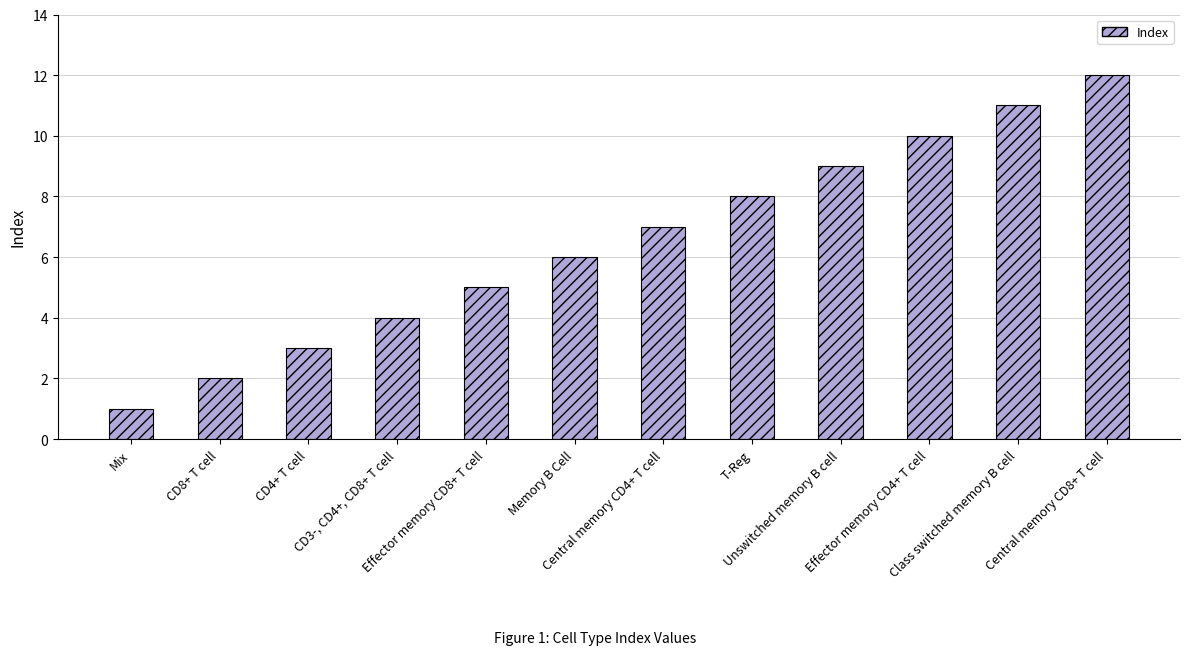

What is the sum of the values at Central memory CD4+ T cell and Class switched memory B cell?

18